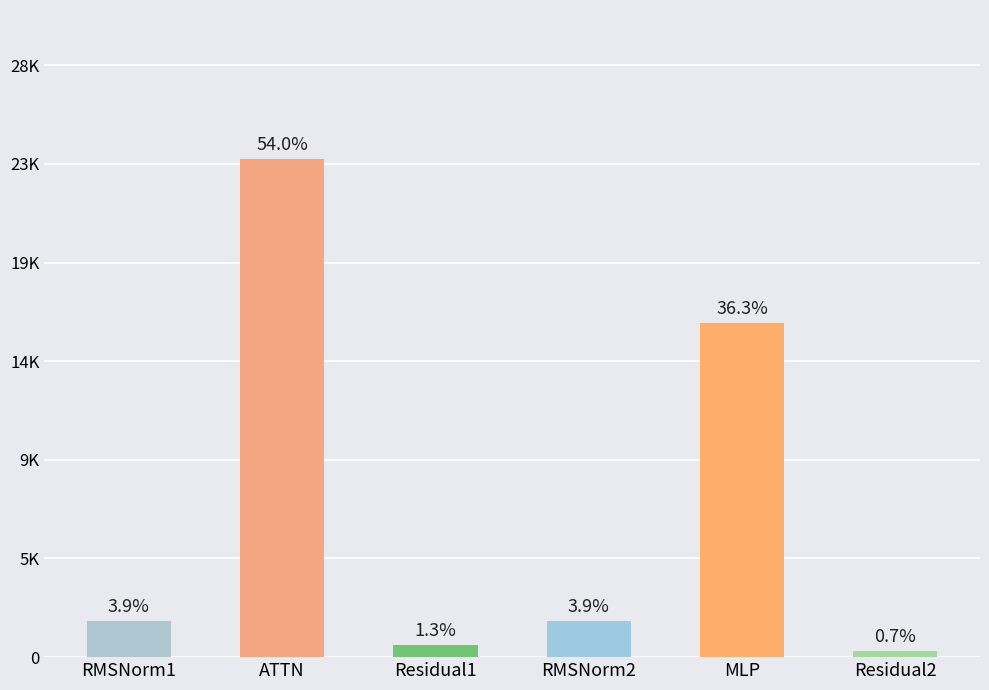

Reading left to right, list all the values displayed in this chart.

RMSNorm1=1687.7	ATTN=23550.2	Residual1=568.3	RMSNorm2=1687.7	MLP=15801.8	Residual2=284.2